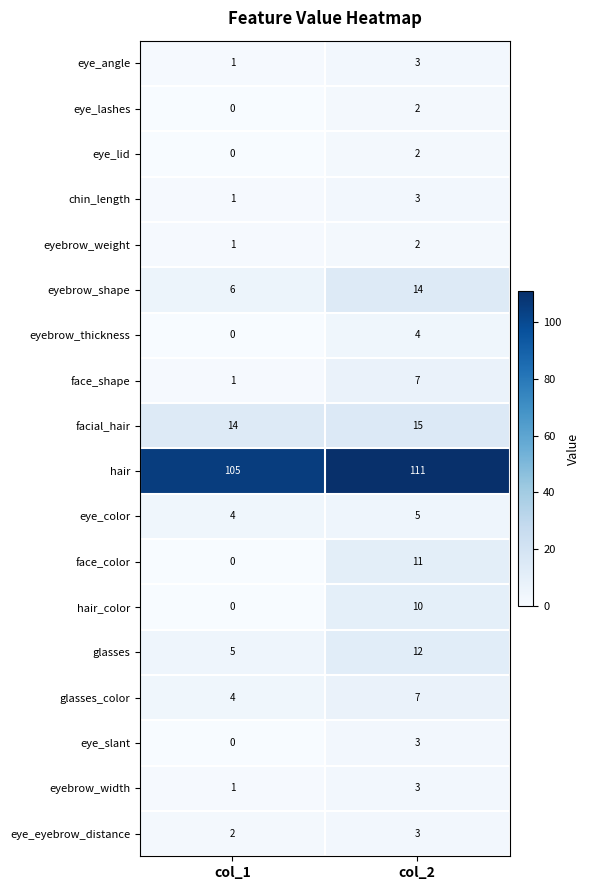

What is the difference between the maximum and minimum values in the eyebrow_shape series?

8